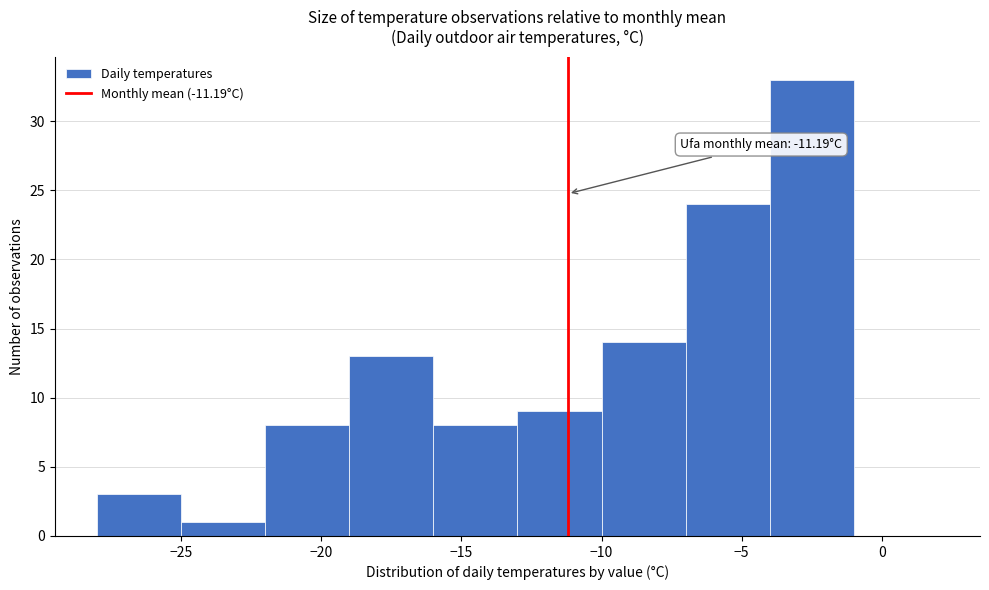

Which range on the x-axis has the tallest bar?

-4 to -1